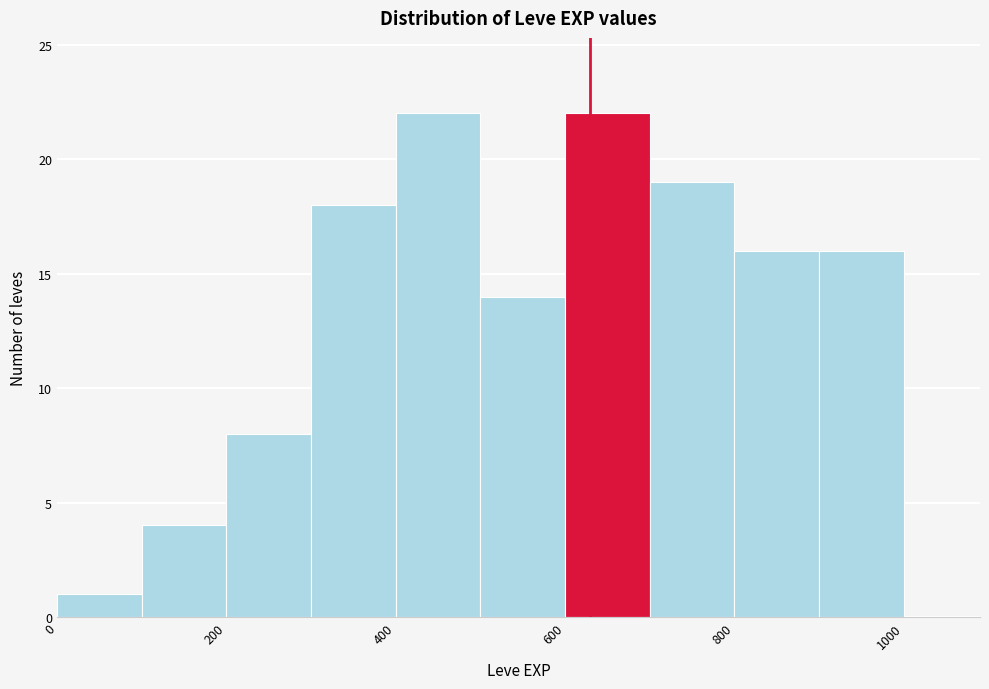

Reading left to right, transcribe this chart: for each bar, give the range it covers on the x-axis and its height. The values are not printed on the chart, so give them approximately, as read against the axis.

0 to 100: 1
100 to 200: 4
200 to 300: 8
300 to 400: 18
400 to 500: 22
500 to 600: 14
600 to 700: 22
700 to 800: 19
800 to 900: 16
900 to 1000: 16